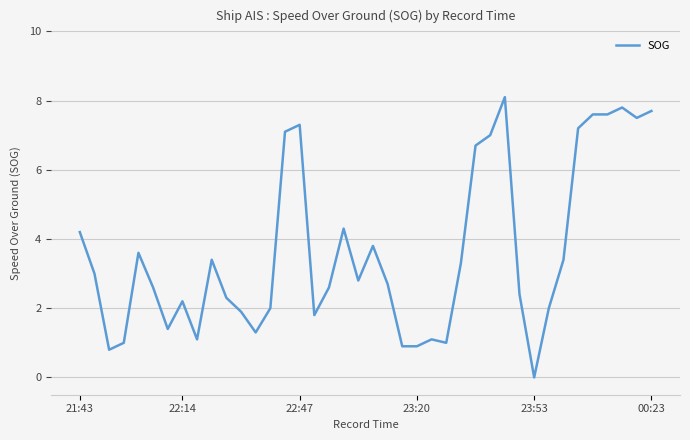

What is the maximum value shown in the chart?

8.1